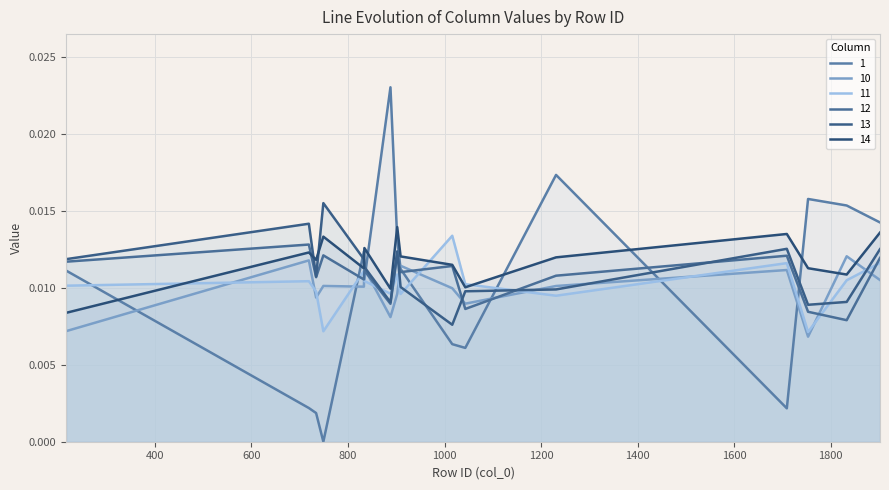

At which category does the chart reach its peak across all series?

888